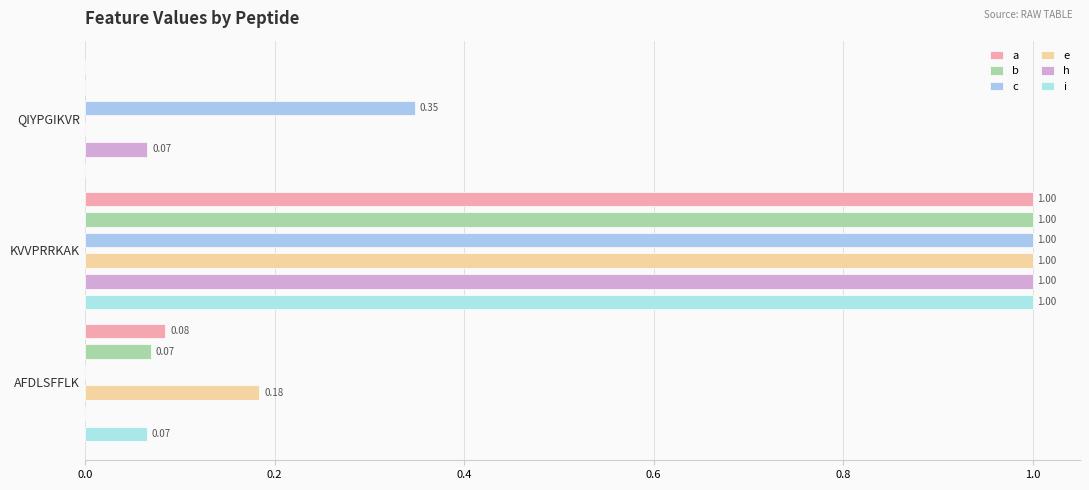

What is the sum of all e values?

1.2